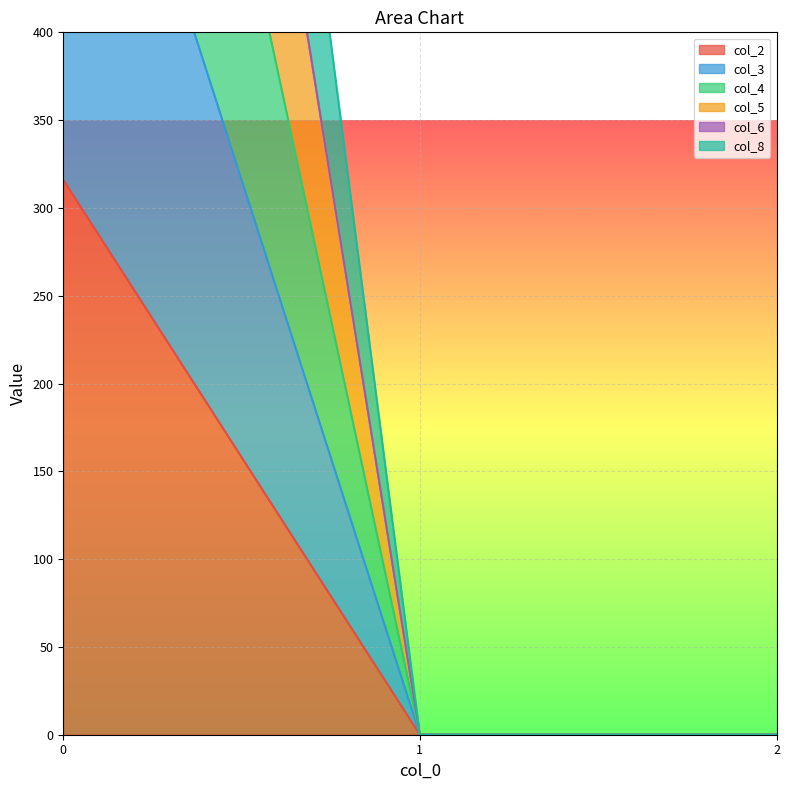

Between 1 and 2, which series saw the biggest shift?

col_2